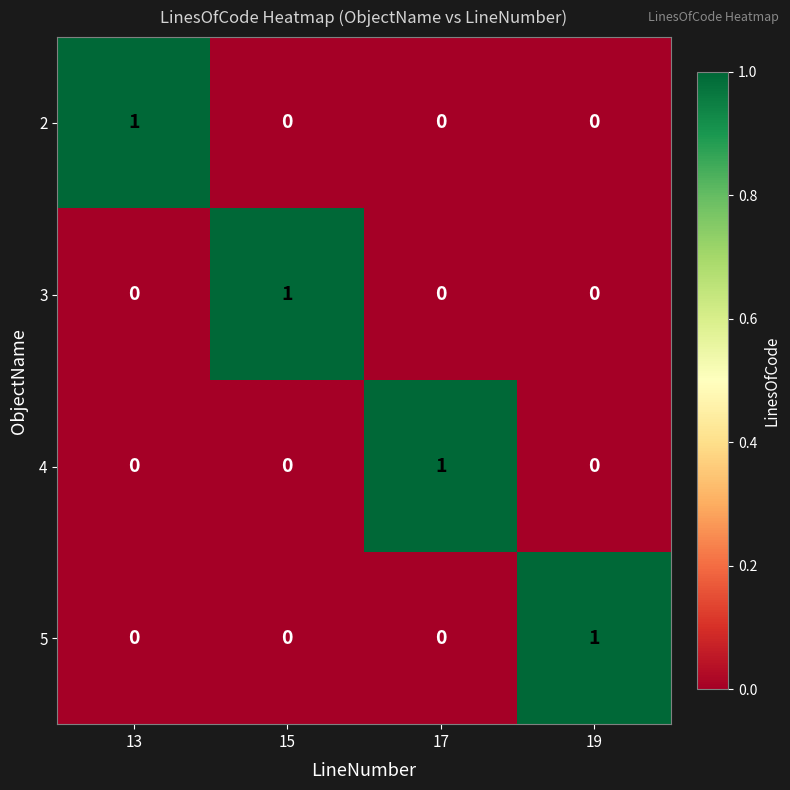

Which category has the highest value in the 2 series?

13